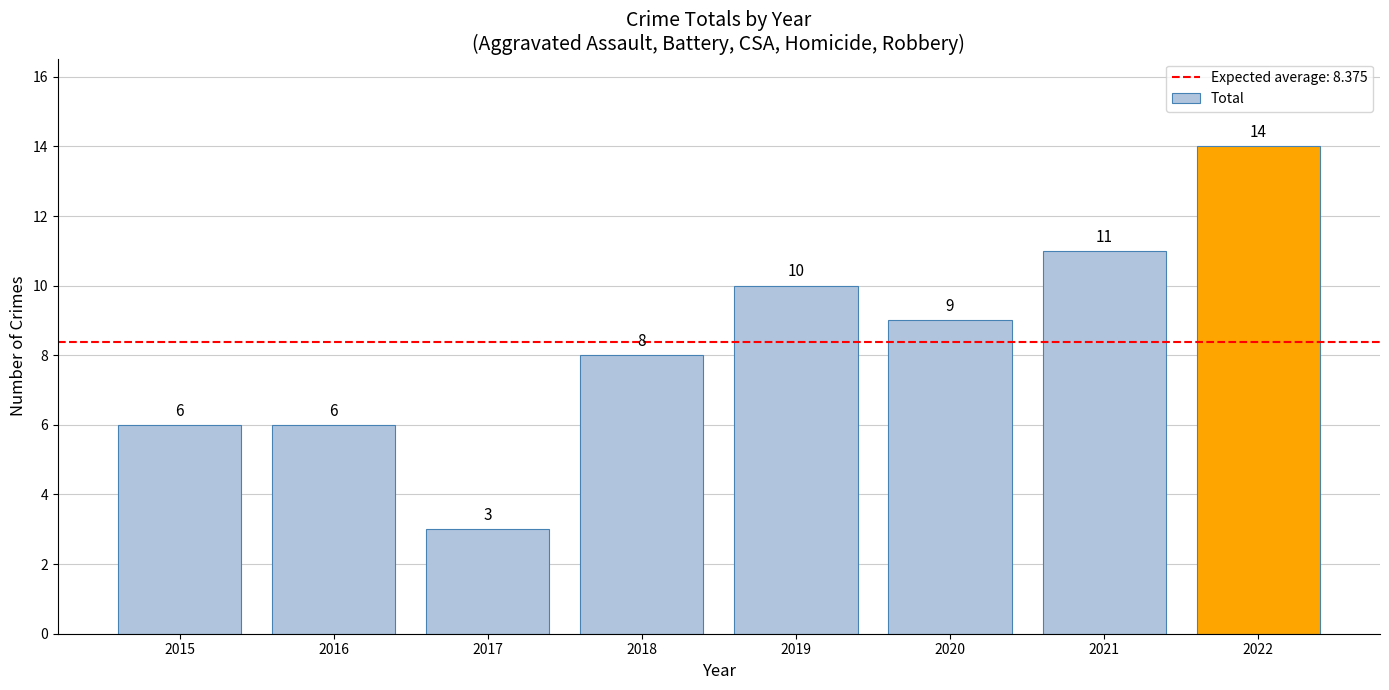

What is the difference between the maximum and minimum values?

11